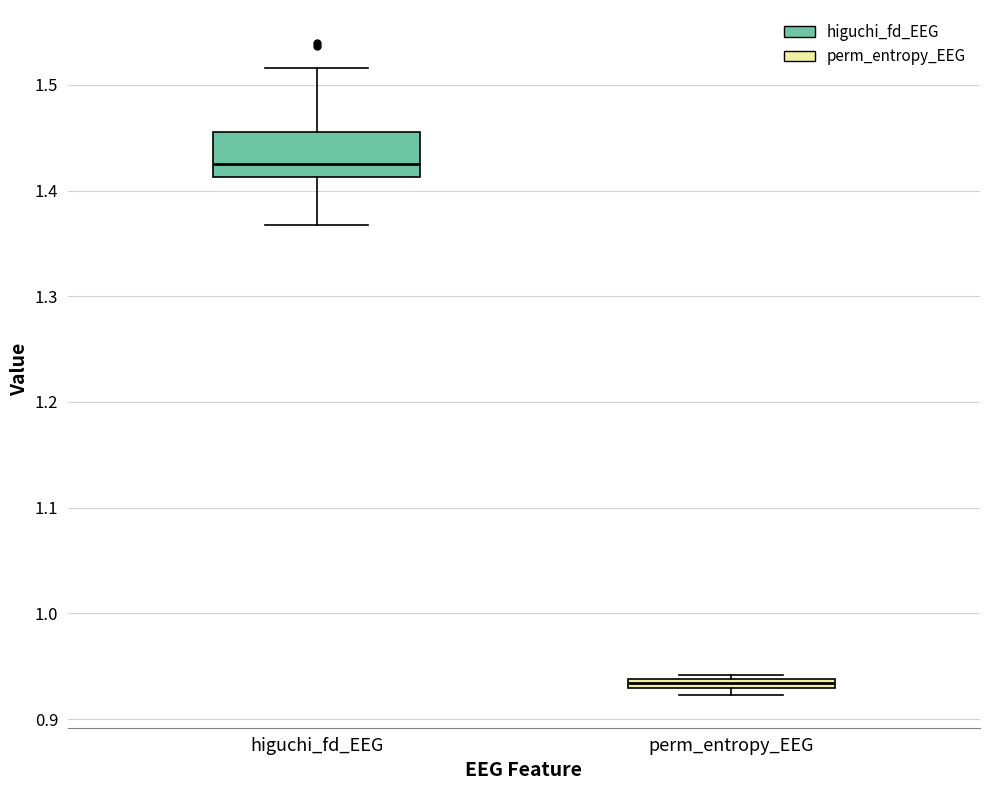

Where is the lower edge of the box for perm_entropy_EEG on the y-axis? The values are not printed on the chart, so give them approximately, as read against the axis.

0.93